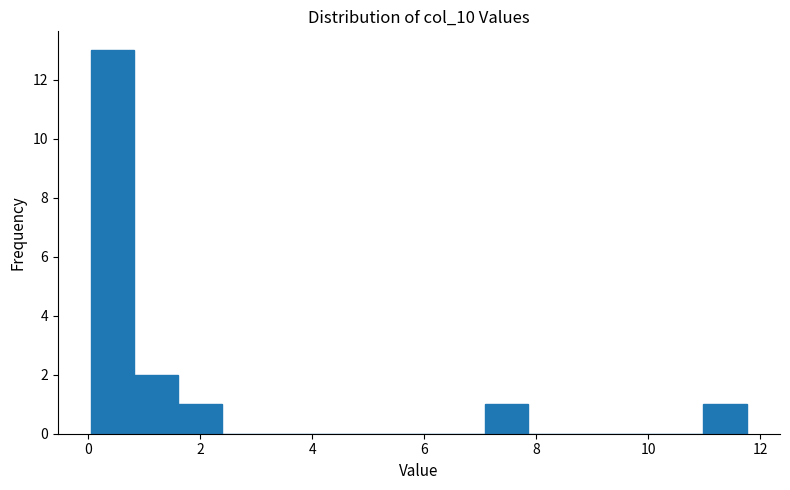

Read against the x-axis, roughly where is the centre of the tallest bar?

0.4